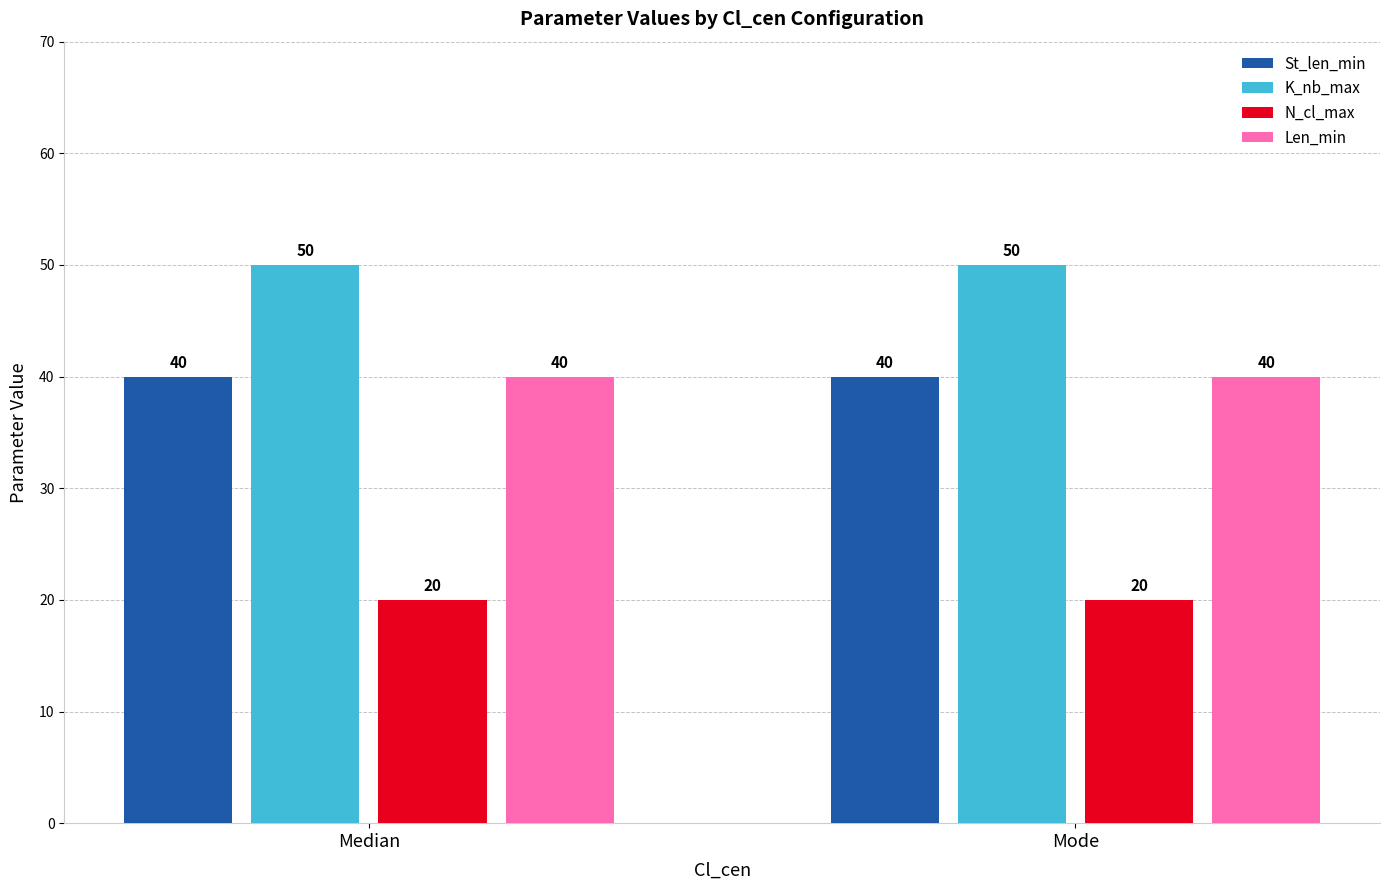

What is the value of the K_nb_max bar at the 2nd from the left?

50